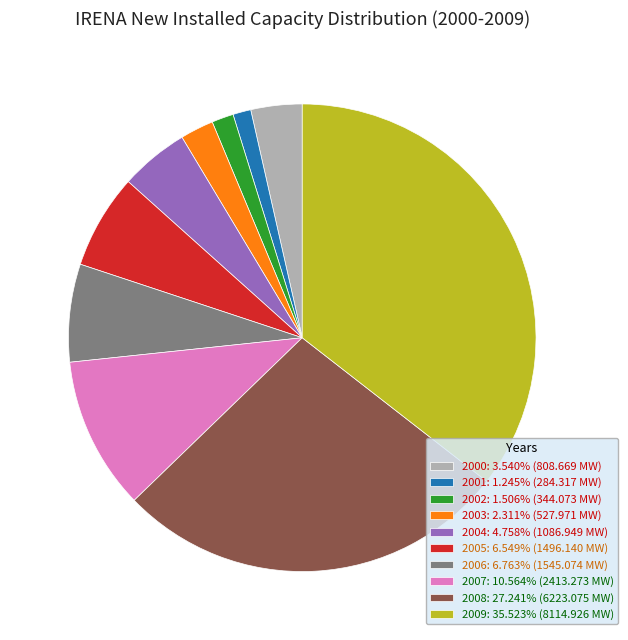

Count the number of slices in the pie.

10